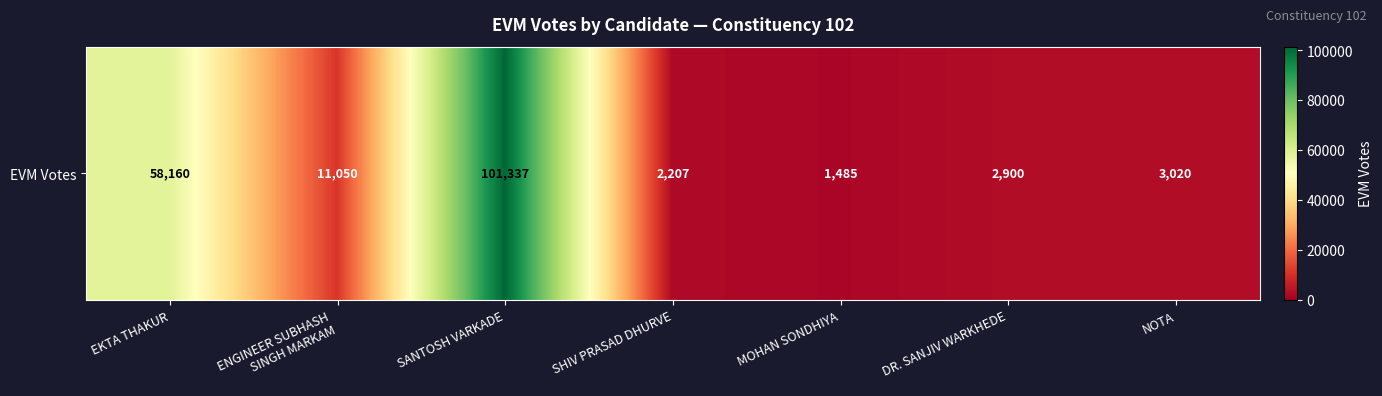

How many data points are above 3020?

3